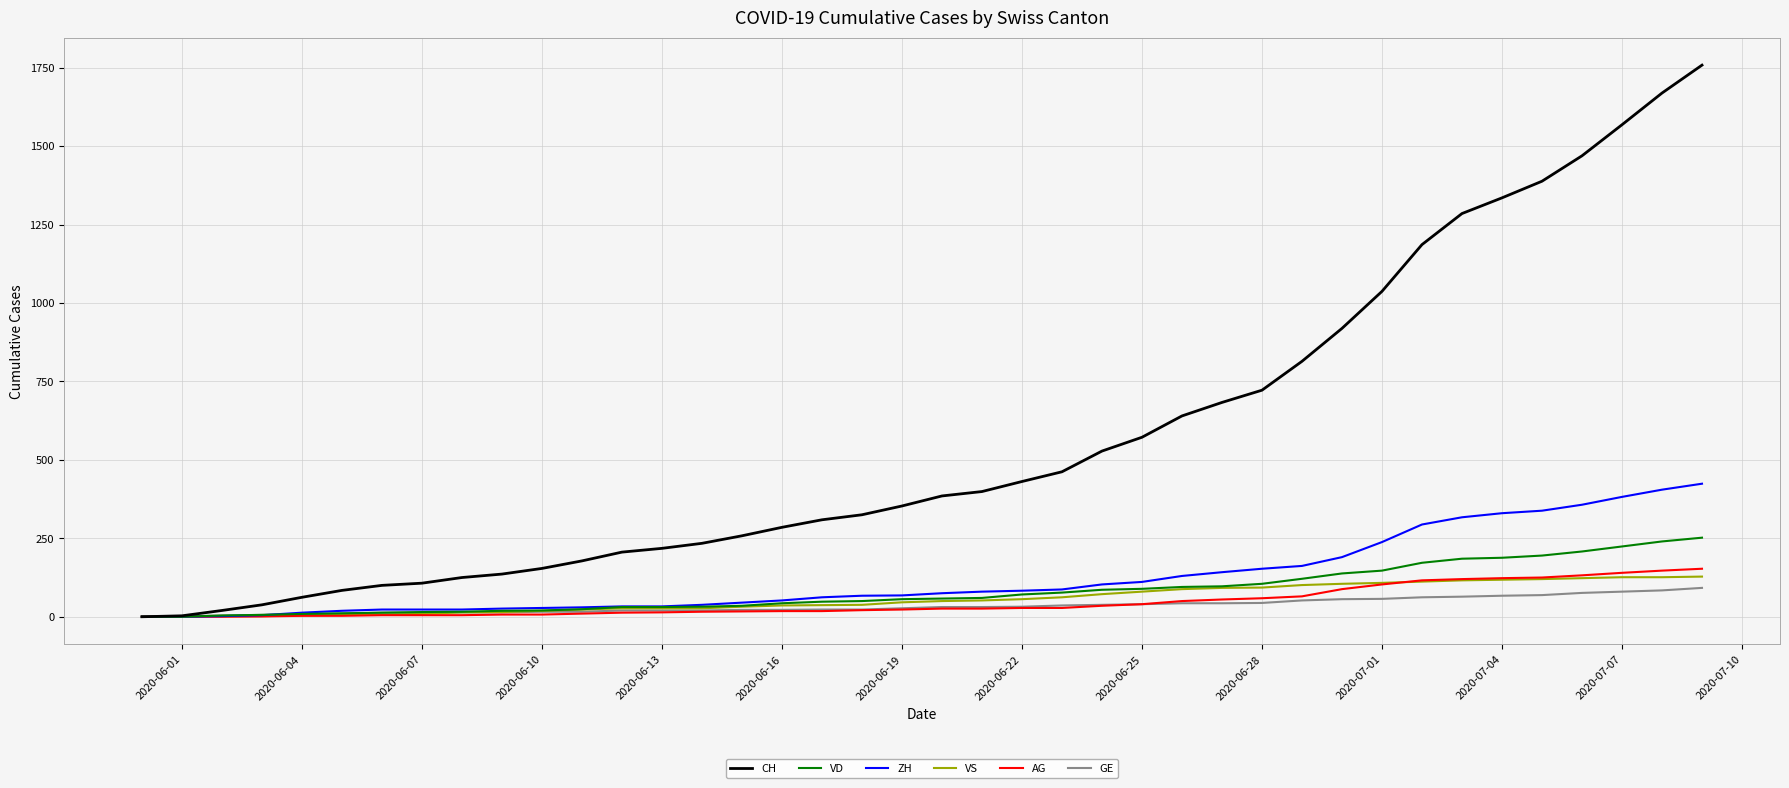

What is the maximum value shown in the chart?

1758